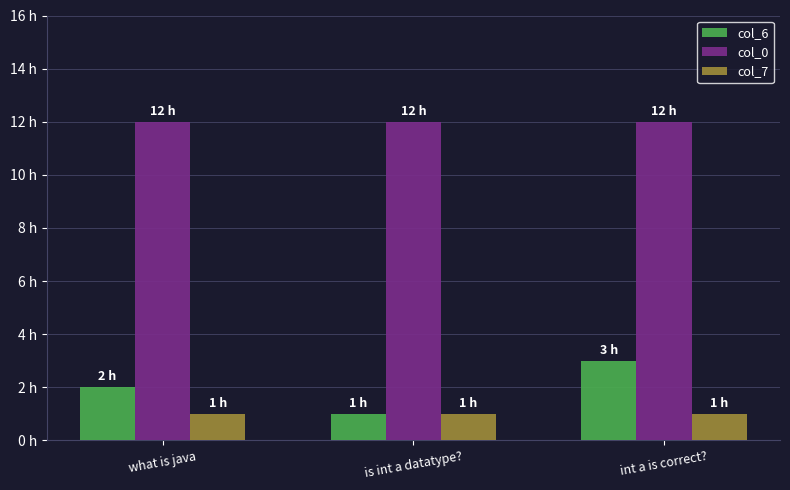

What are all the series names shown in the legend?

col_6, col_0, col_7